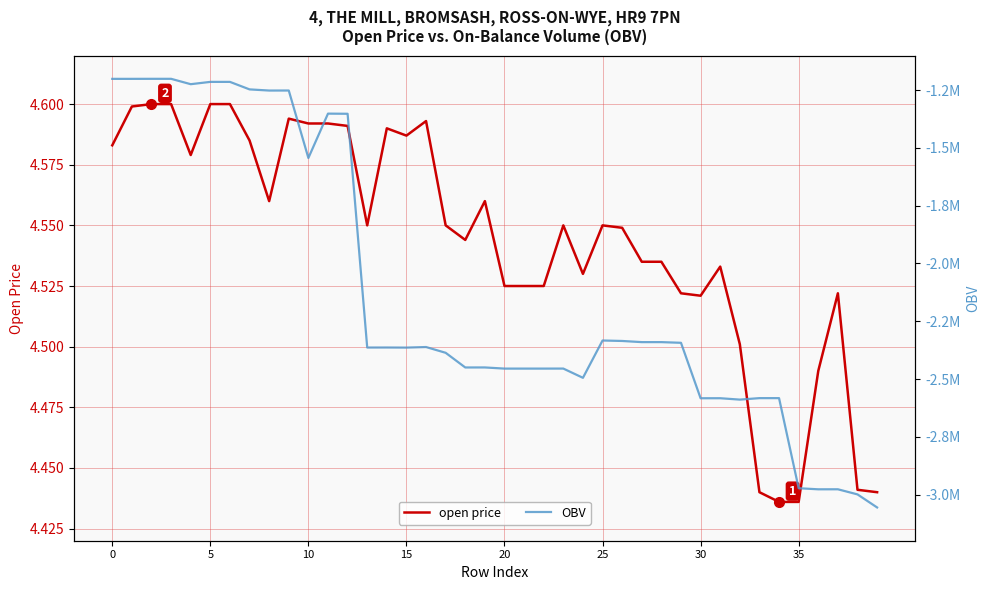

What is the minimum value for open price?

4.4